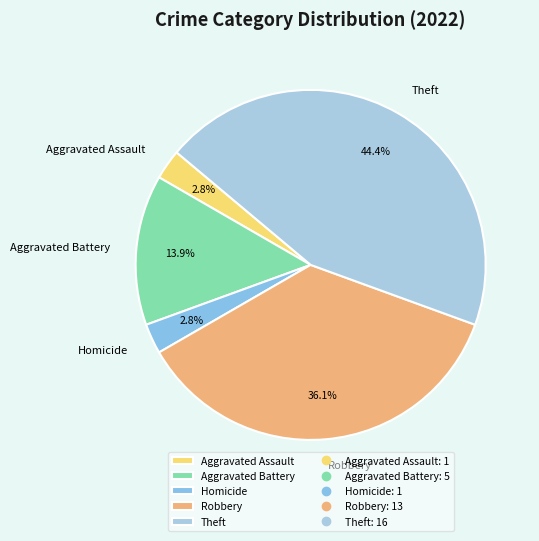

Does Theft represent more than half of the total?

No